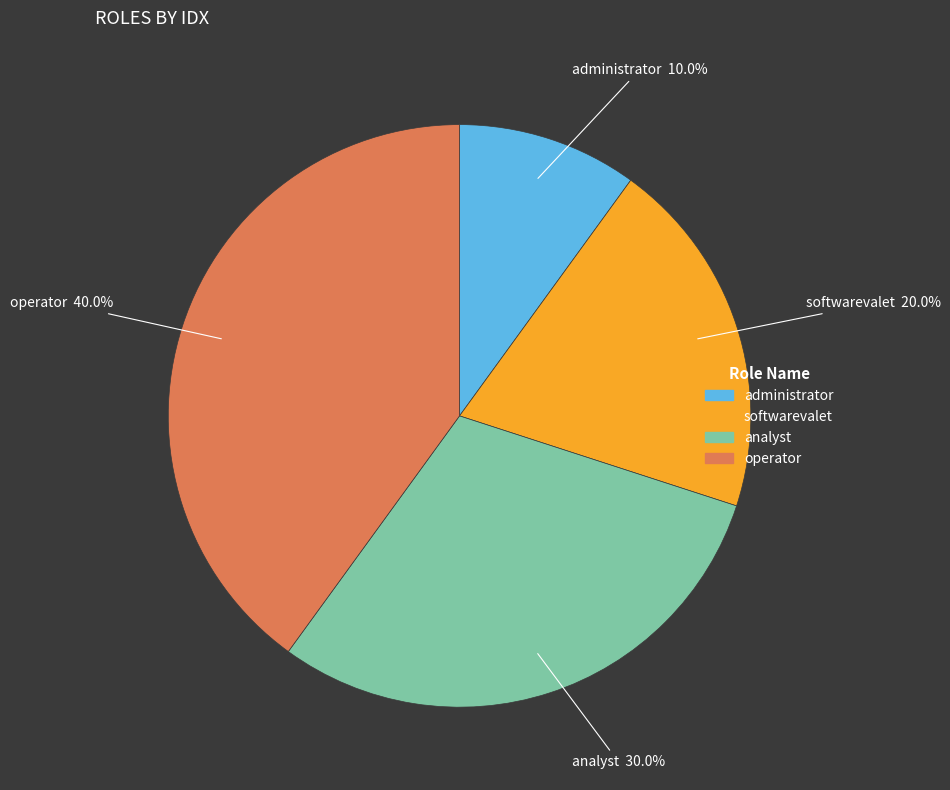

Combined, do operator and analyst account for over 50%?

Yes